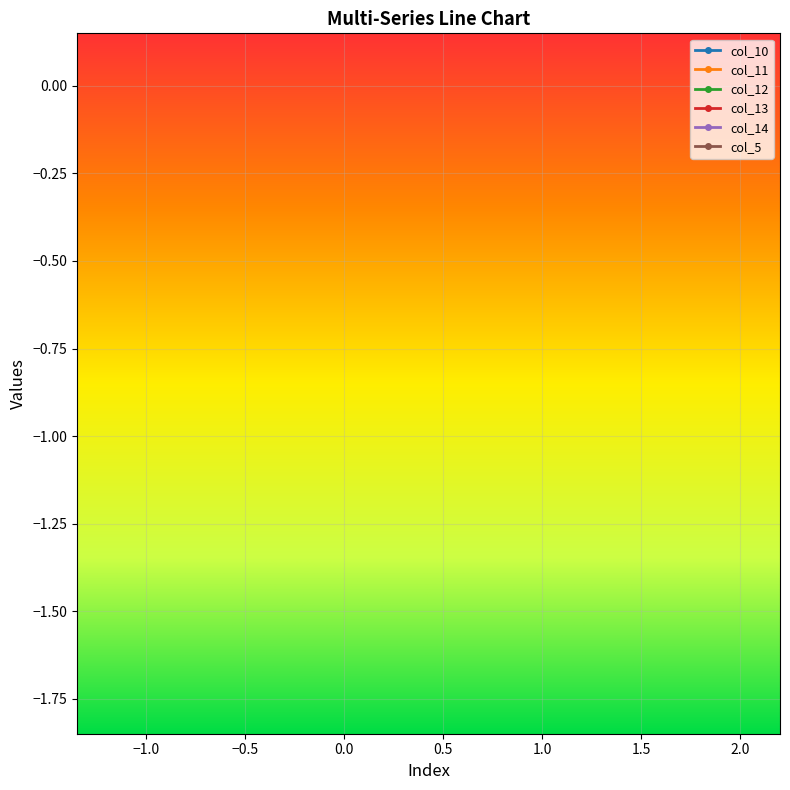

What is the spread (max minus min) of values at 0.5?

1.1